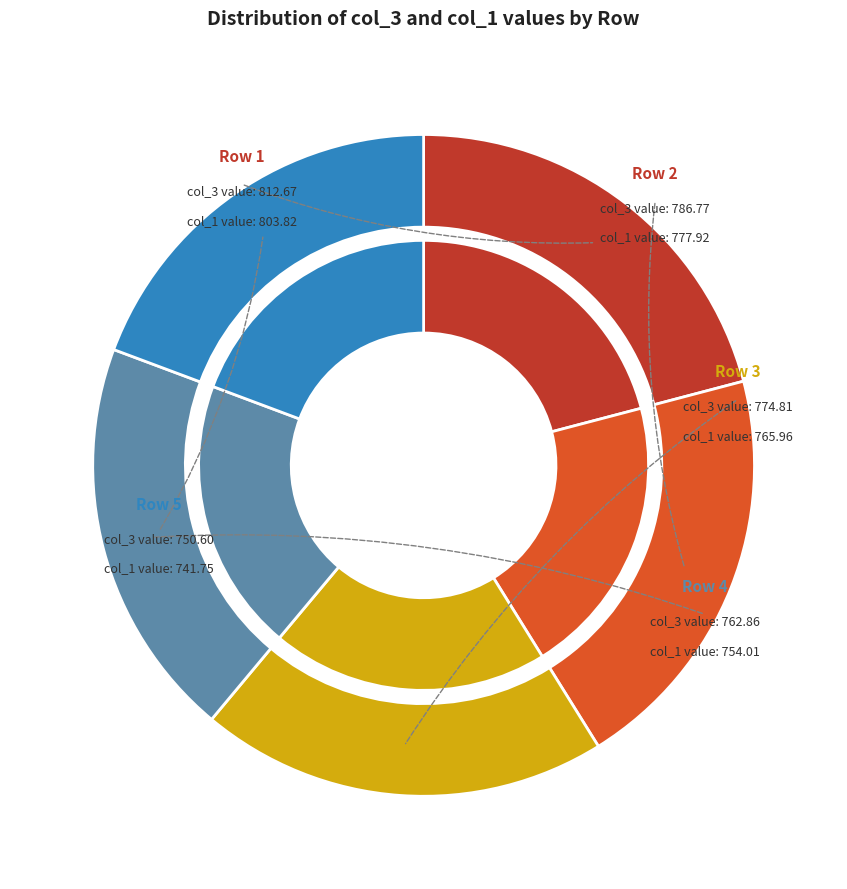

Is /F8_2 the majority of the pie?

No